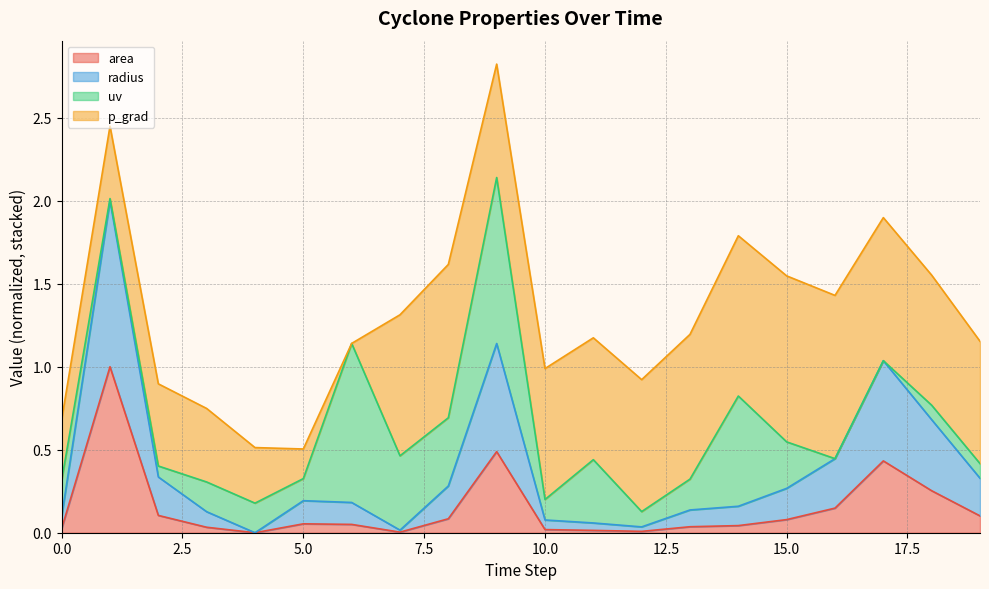

The area series shows 0.0 at 10.0. True or false?

True